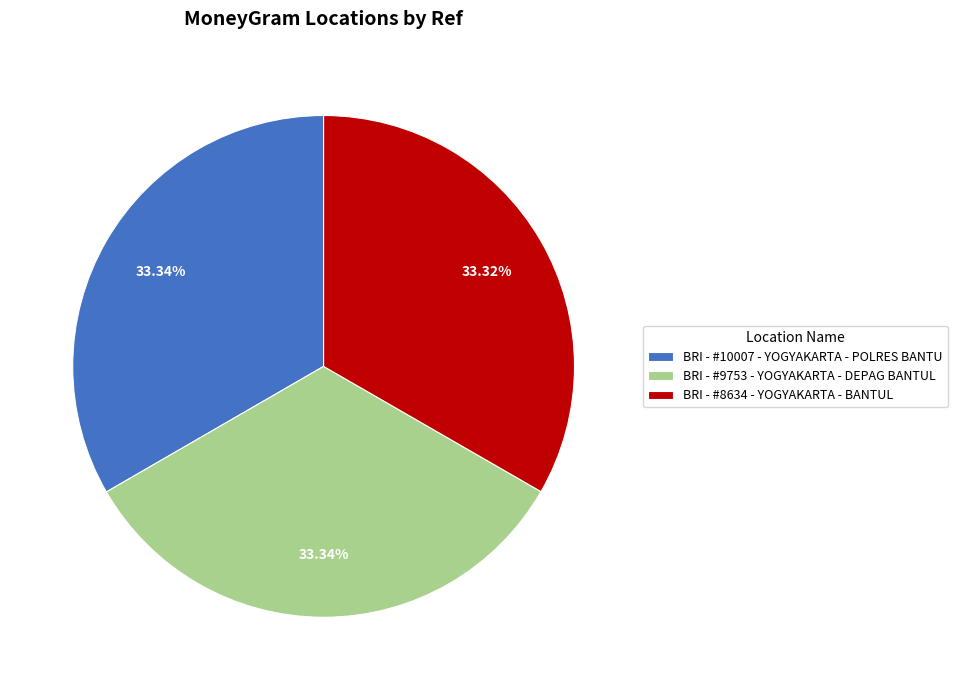

Do BRI - #9753 - YOGYAKARTA - DEPAG BANTUL and BRI - #10007 - YOGYAKARTA - POLRES BANTU together represent more than half of the pie?

Yes